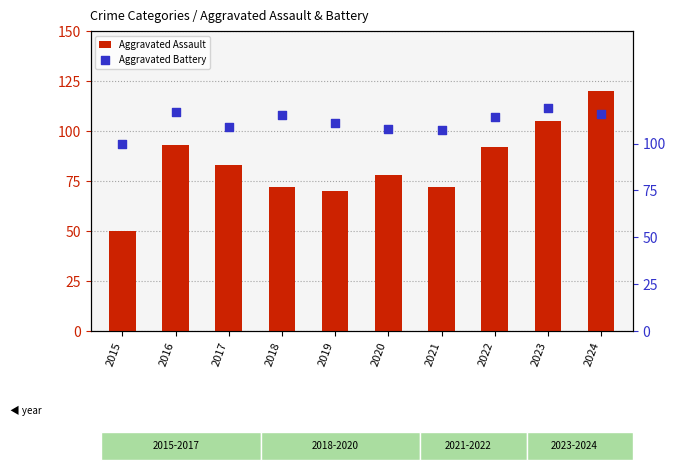

Which series has the largest total across all categories?

Aggravated Battery